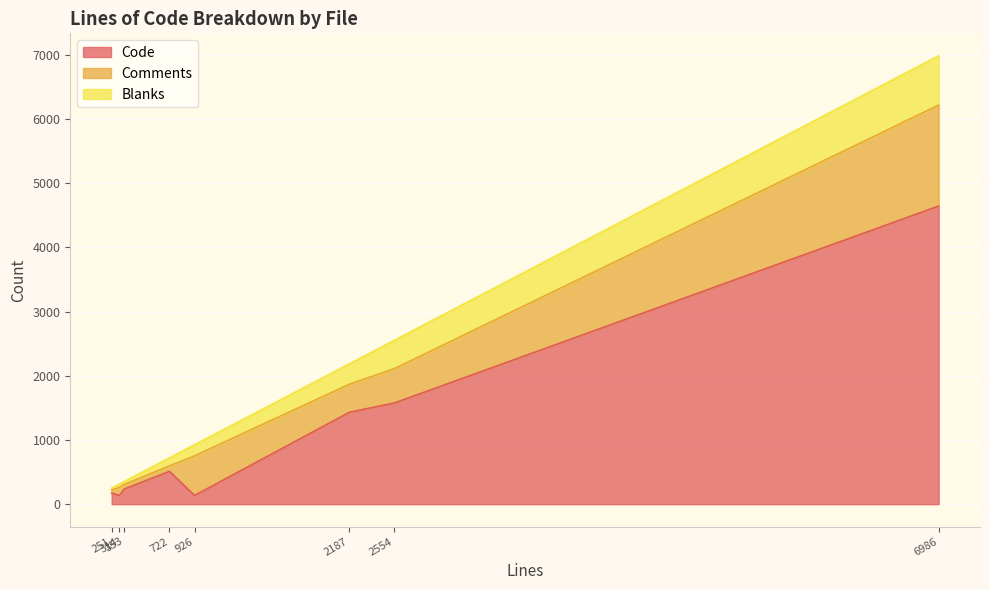

What is the difference between the highest and lowest values at constants.php?

481